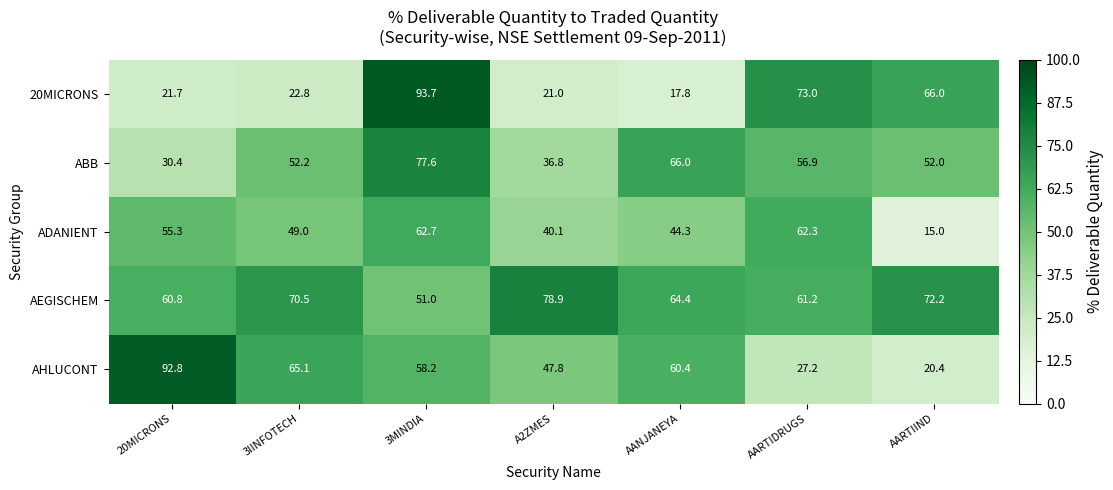

Which label corresponds to the smallest value in the chart?

AARTIIND